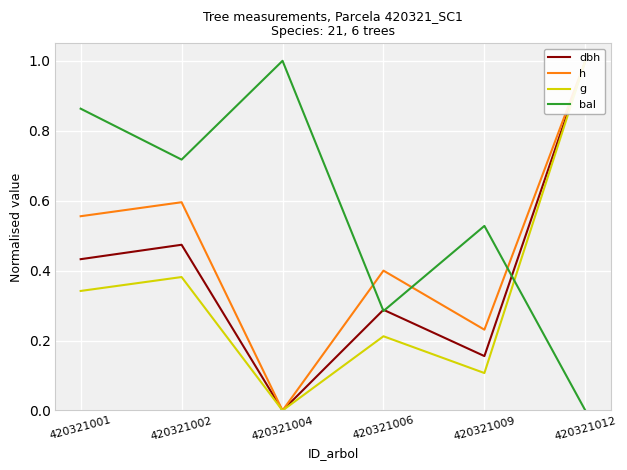

At which label does bal reach its minimum?

420321012